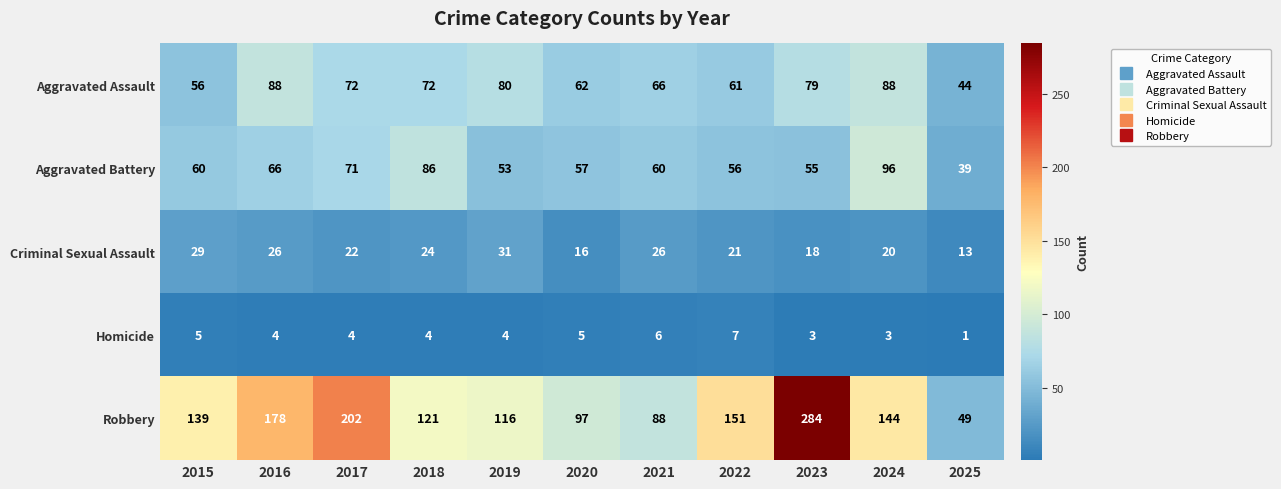

At 2022, list the series in order from largest to smallest.

Robbery, Aggravated Assault, Aggravated Battery, Criminal Sexual Assault, Homicide